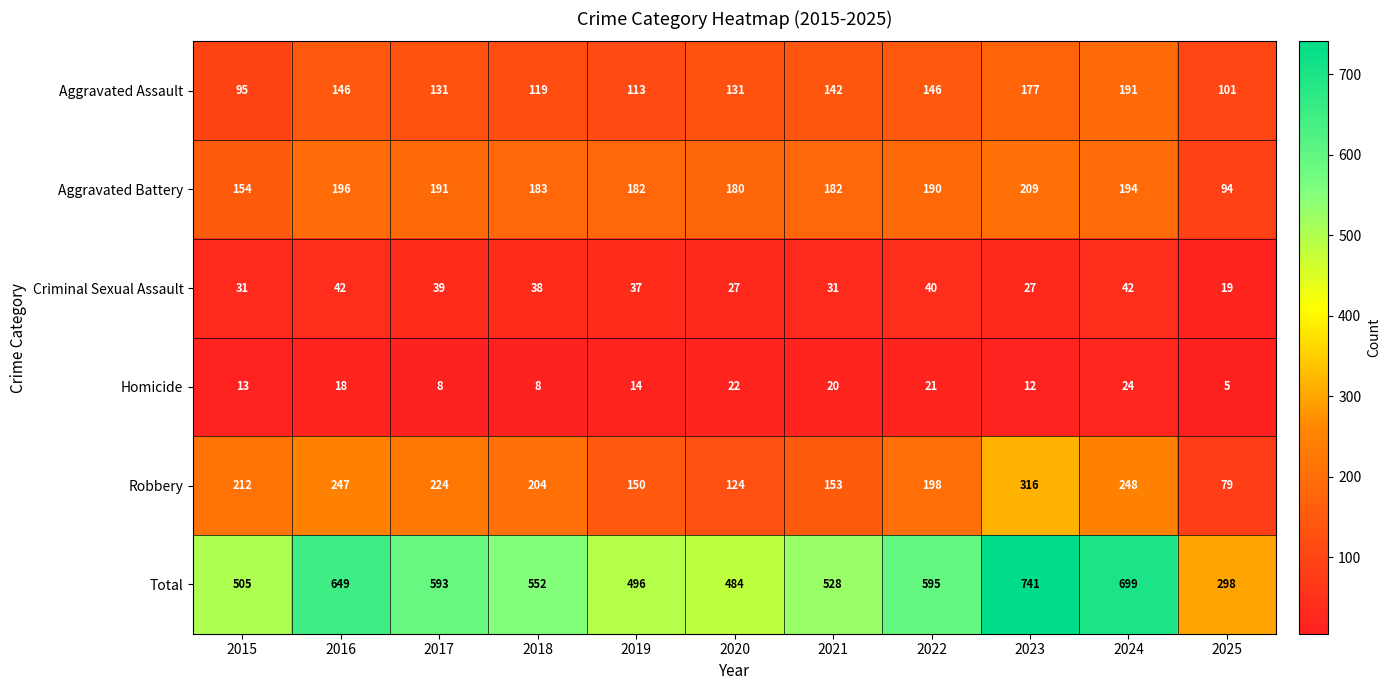

What is the difference between the Aggravated Assault values at 2018 and 2017?

12